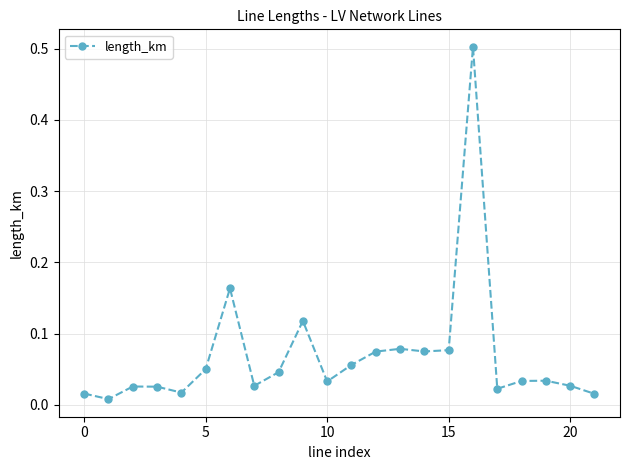

What is the difference between the maximum and minimum values?

0.5